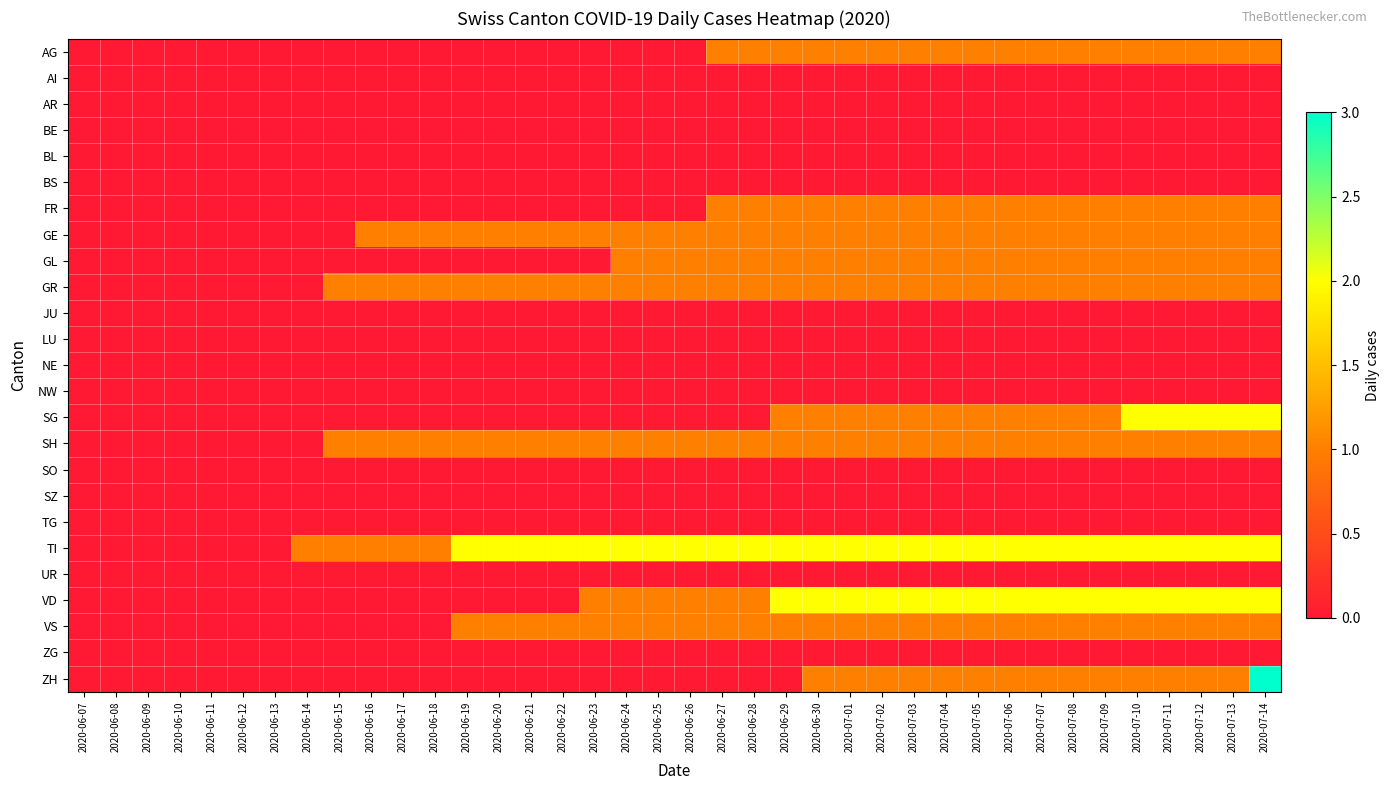

Count the number of data series in this chart.

25